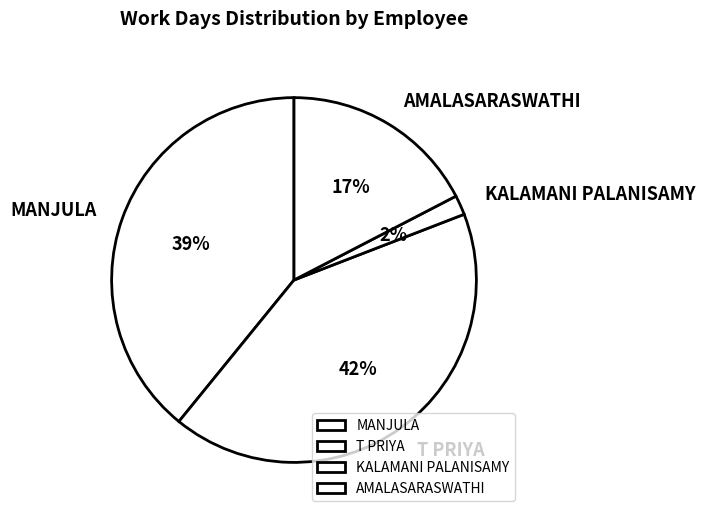

Does MANJULA account for over 50% of the chart?

No